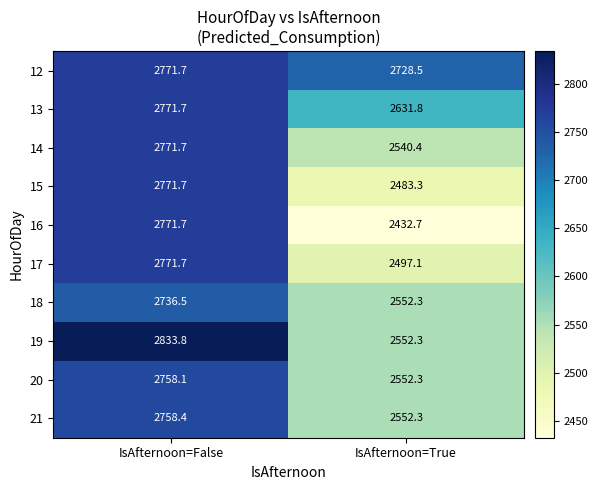

How many distinct data groups are displayed?

10